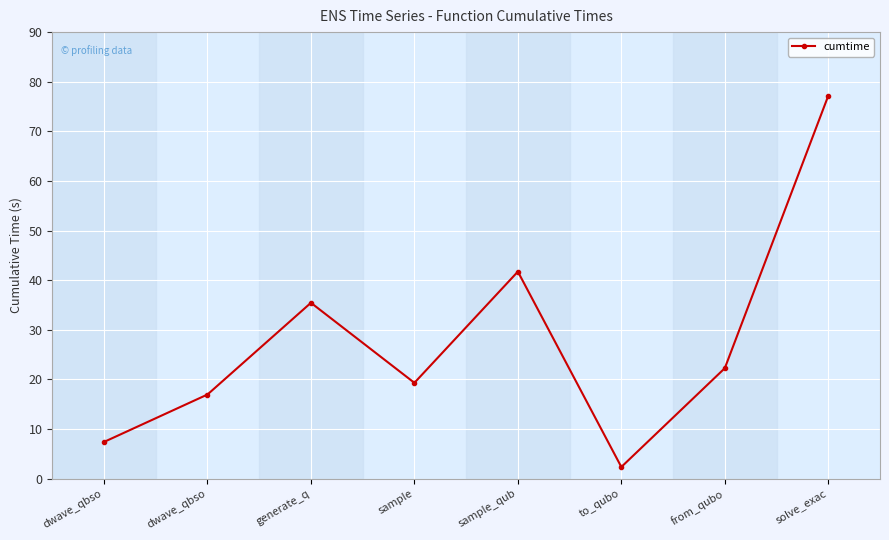

Which has a higher value, solve_exac or to_qubo?

solve_exac